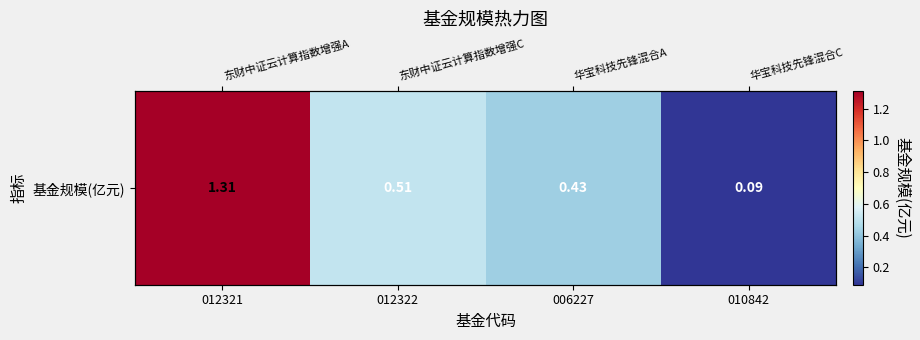

What is the sum of the values at 006227 and 010842?

0.5